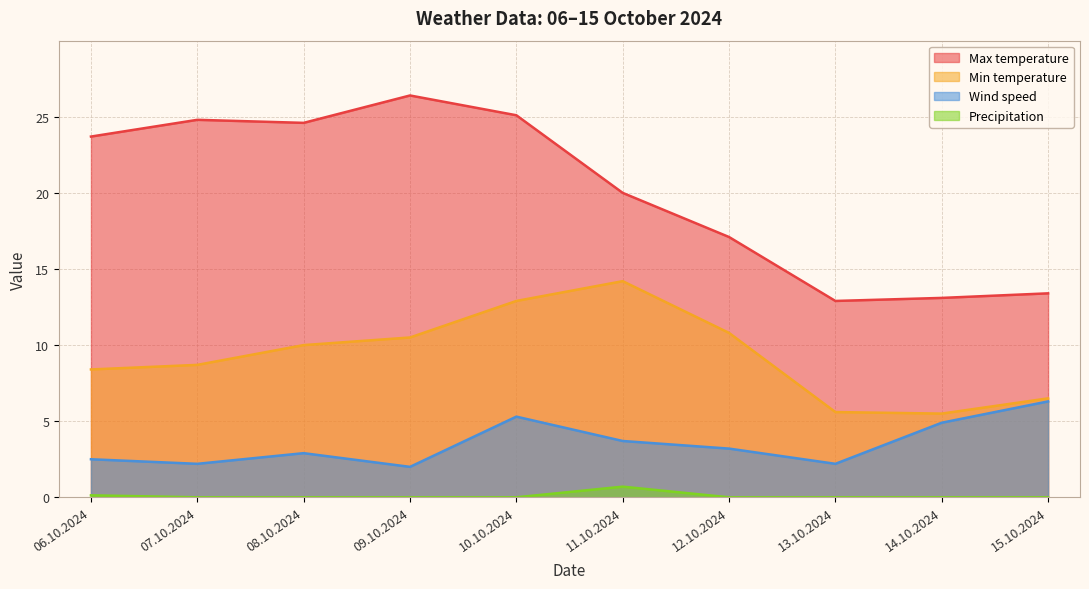

True or false: Max temperature and Min temperature cross at least once.

False